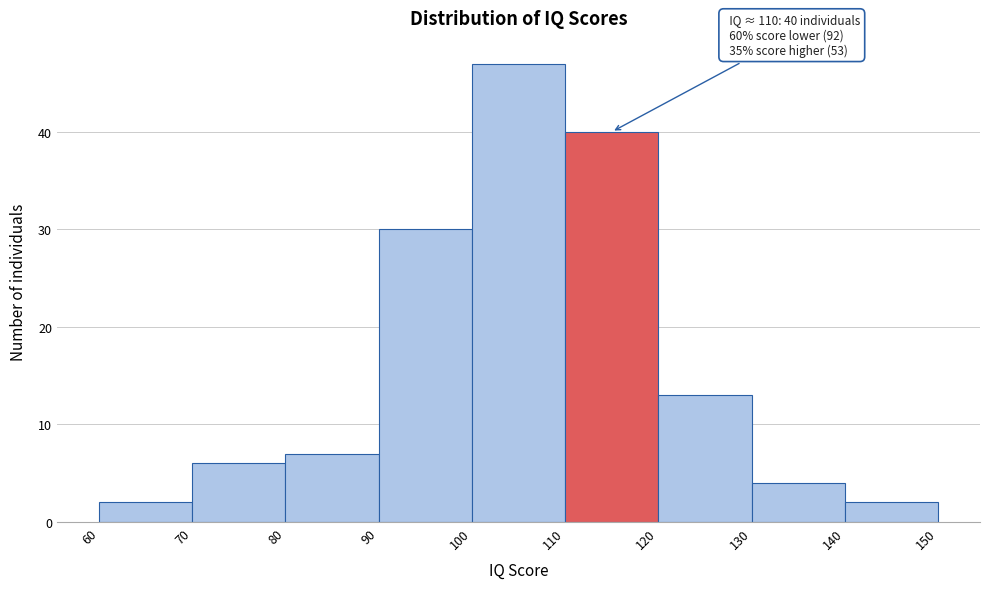

Which range on the x-axis has the tallest bar?

100 to 110